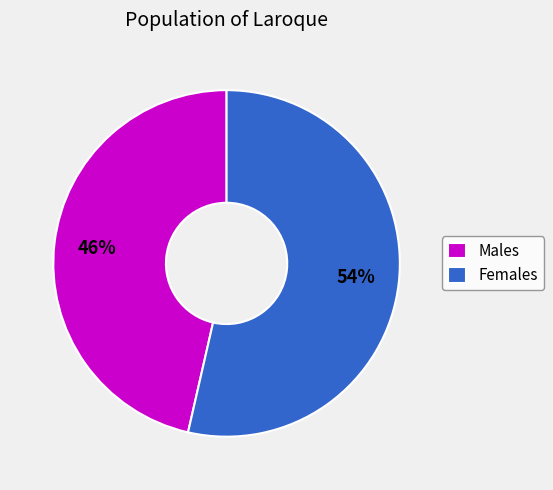

To the nearest percent, what portion does Males represent?

46%